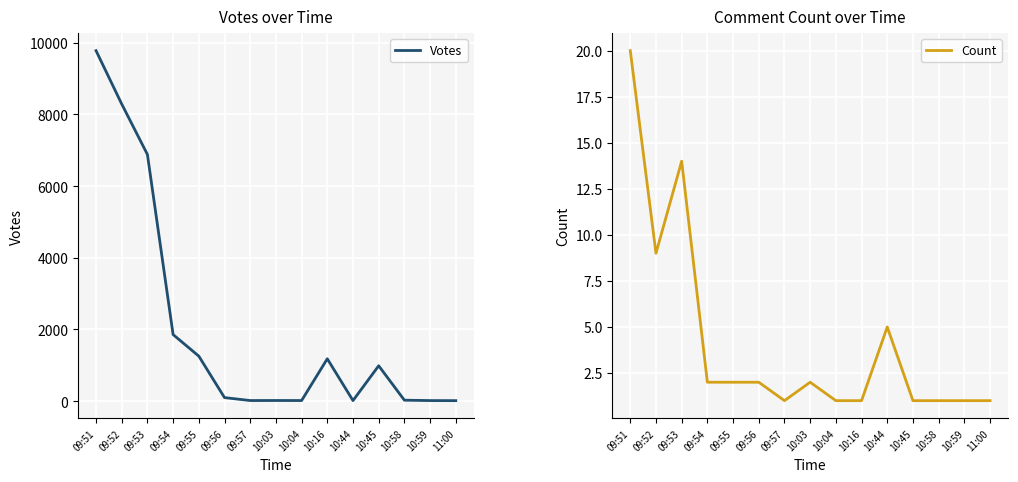

Read the Votes value at 10:44.

16